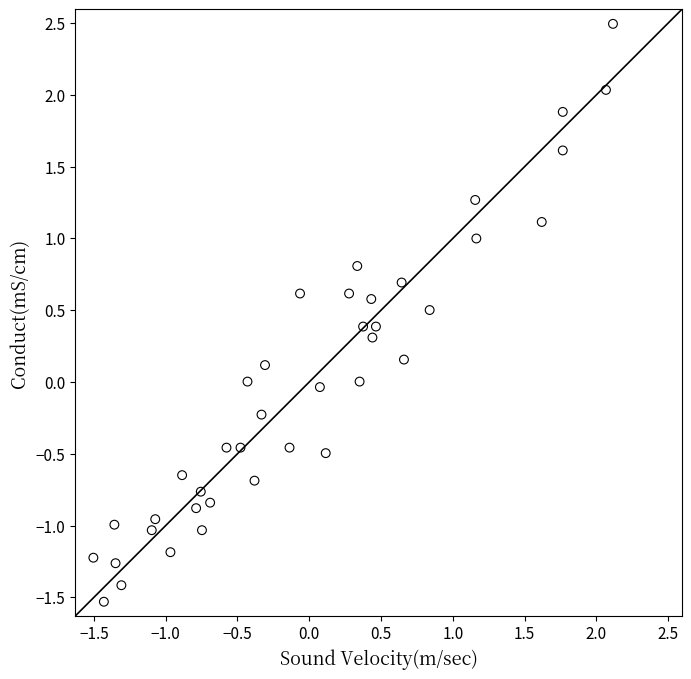

What is the range of Y values (max minus min)?

4.0